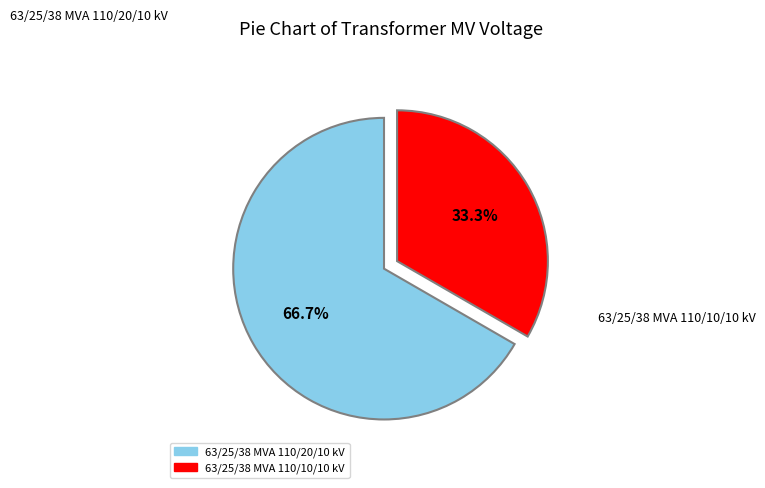

Is there a majority slice in this chart?

Yes